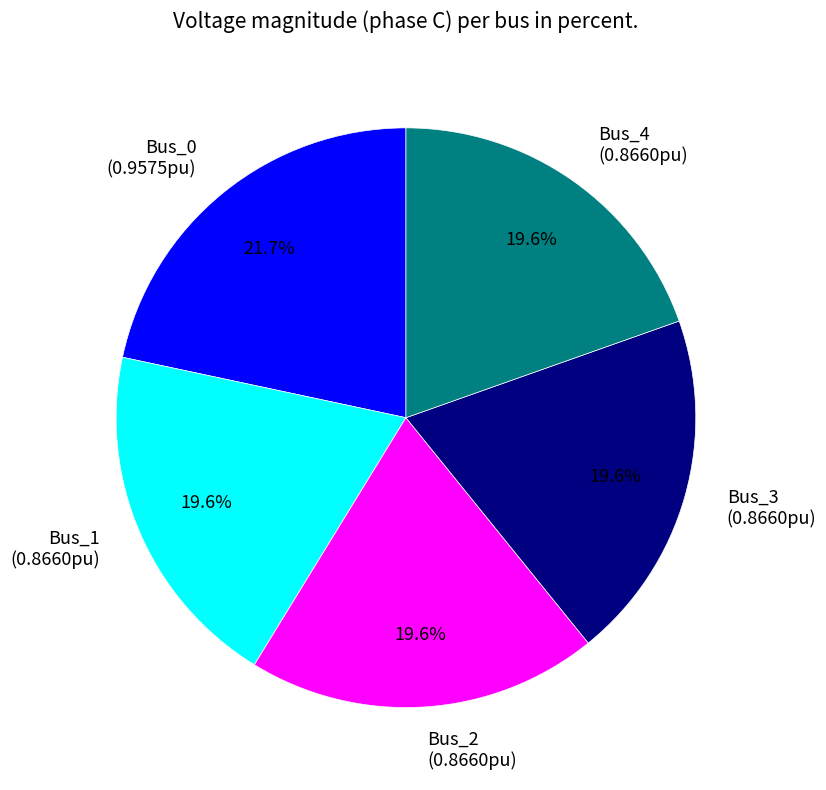

Does Bus_3 represent more than half of the total?

No